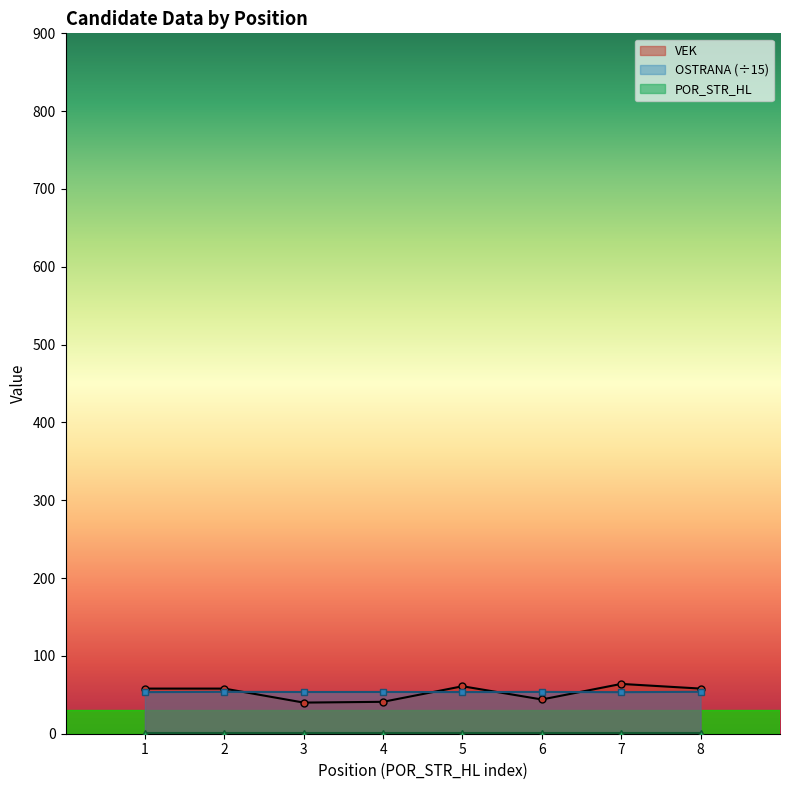

The value of OSTRANA at 4 is 37.5. True or false?

False